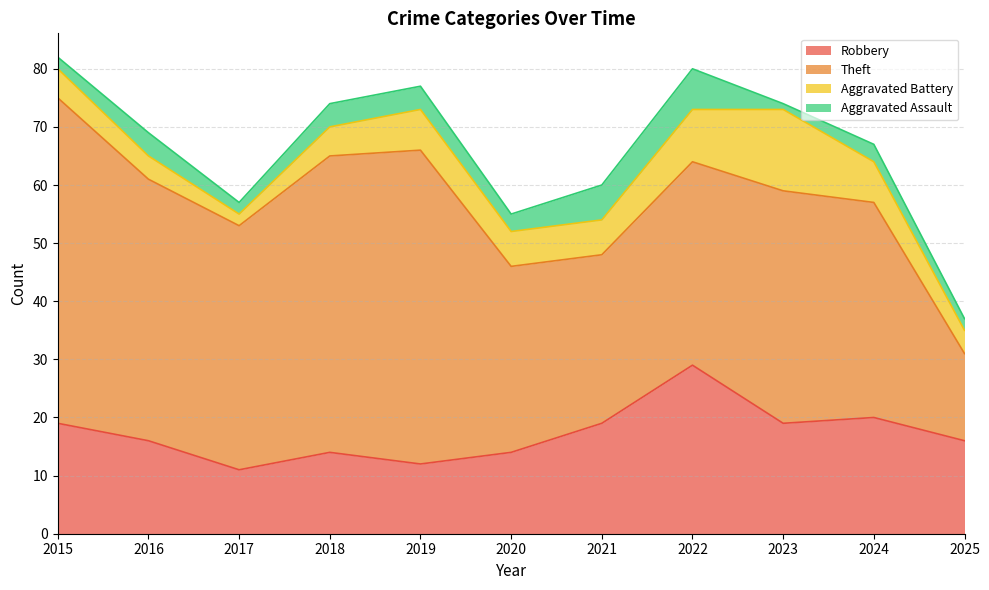

What is the value of the Theft point at the 7th from the left?

29